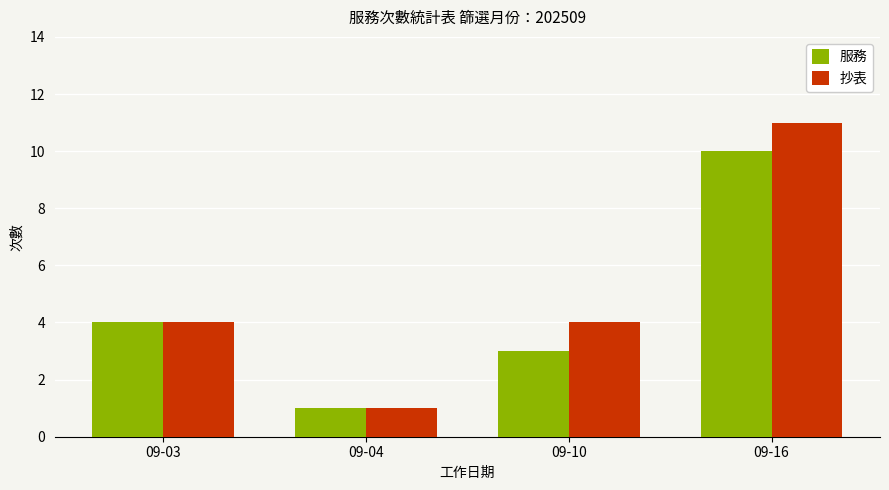

Reading right to left, what are all the values shown in this chart?

服務: 10	3	1	4
抄表: 11	4	1	4